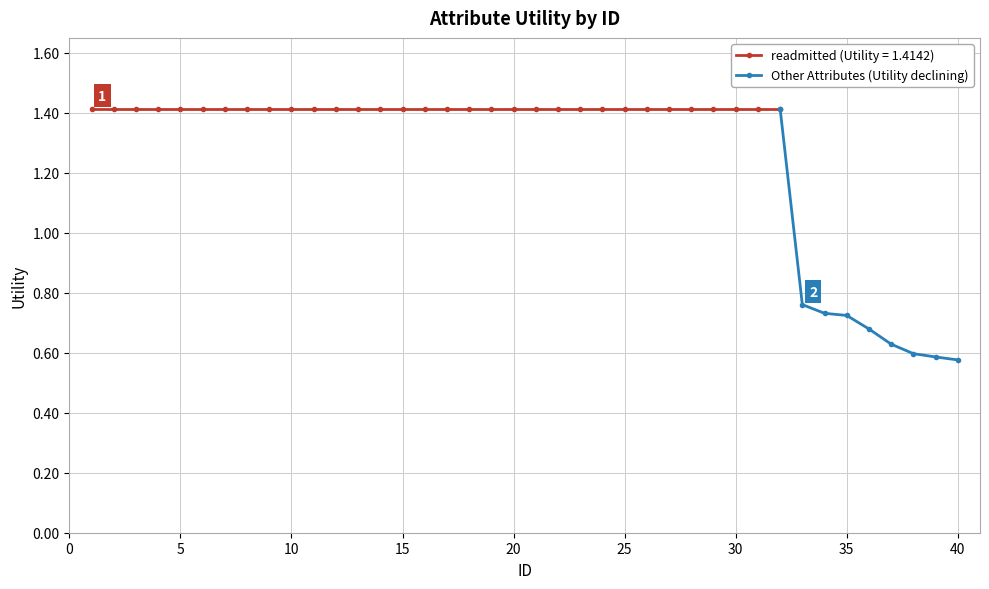

What is the highest value of the Other Attributes (Utility declining) series?

1.4